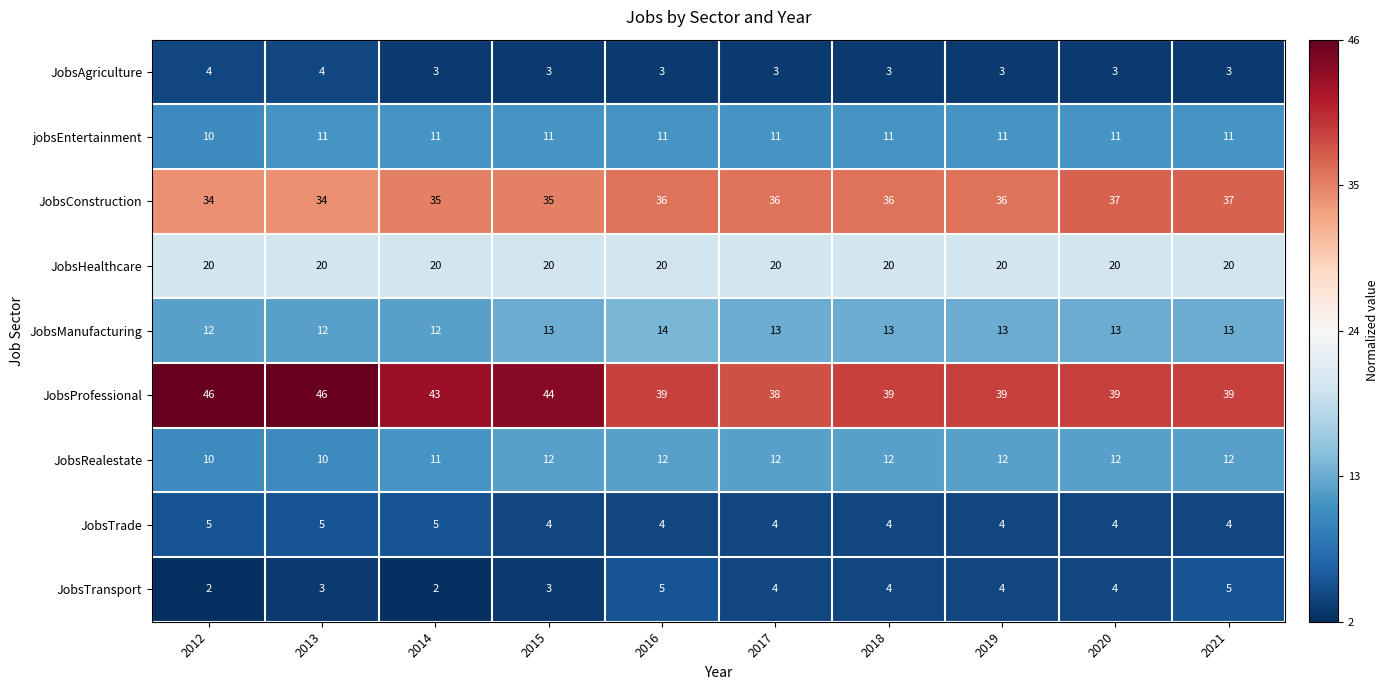

Count the number of data series in this chart.

9